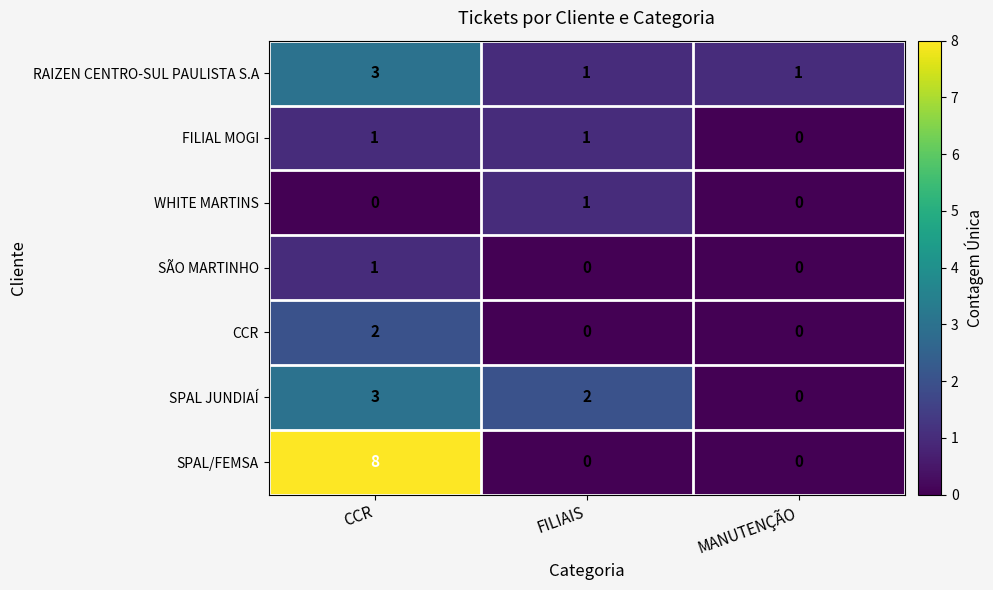

Count the number of categories in the chart.

3